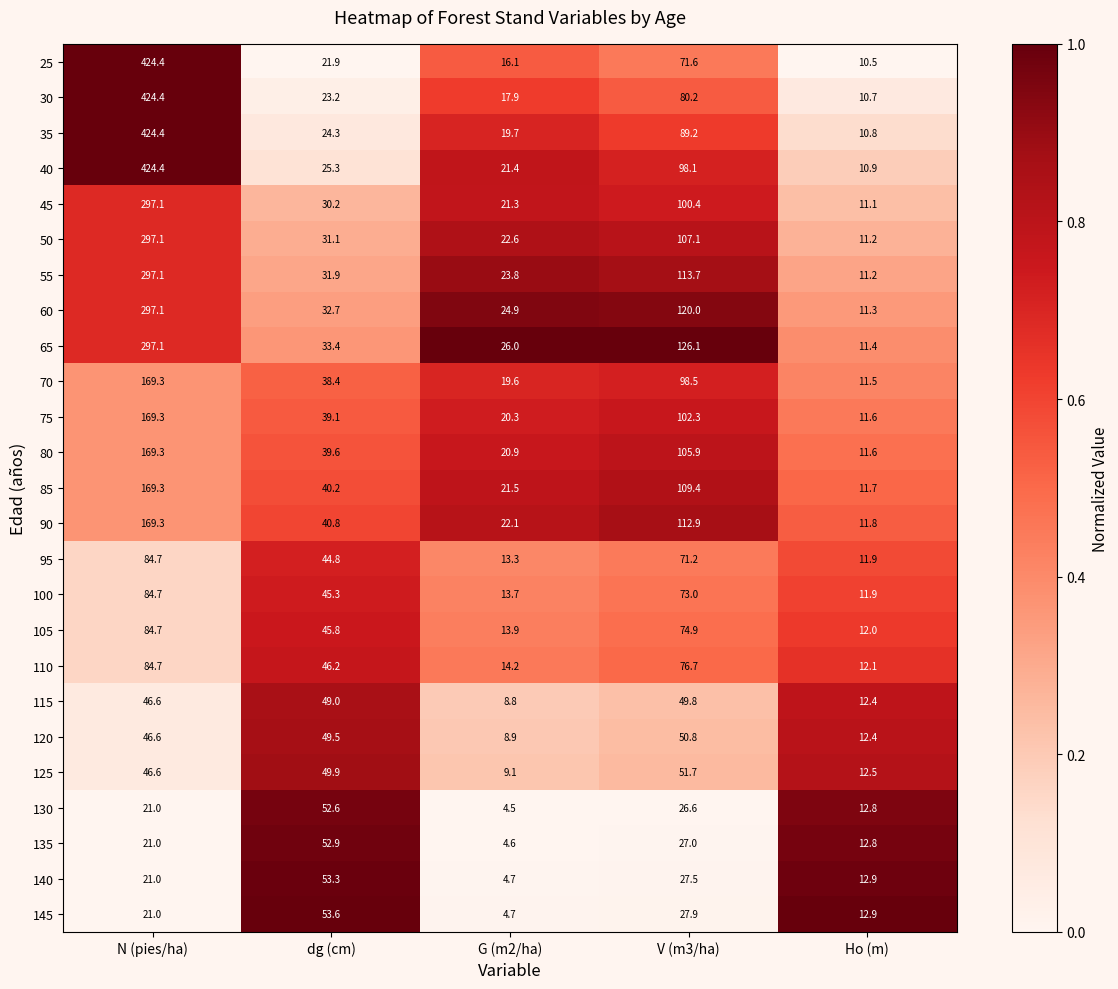

Which category has the lowest value across all series?

G (m2/ha)